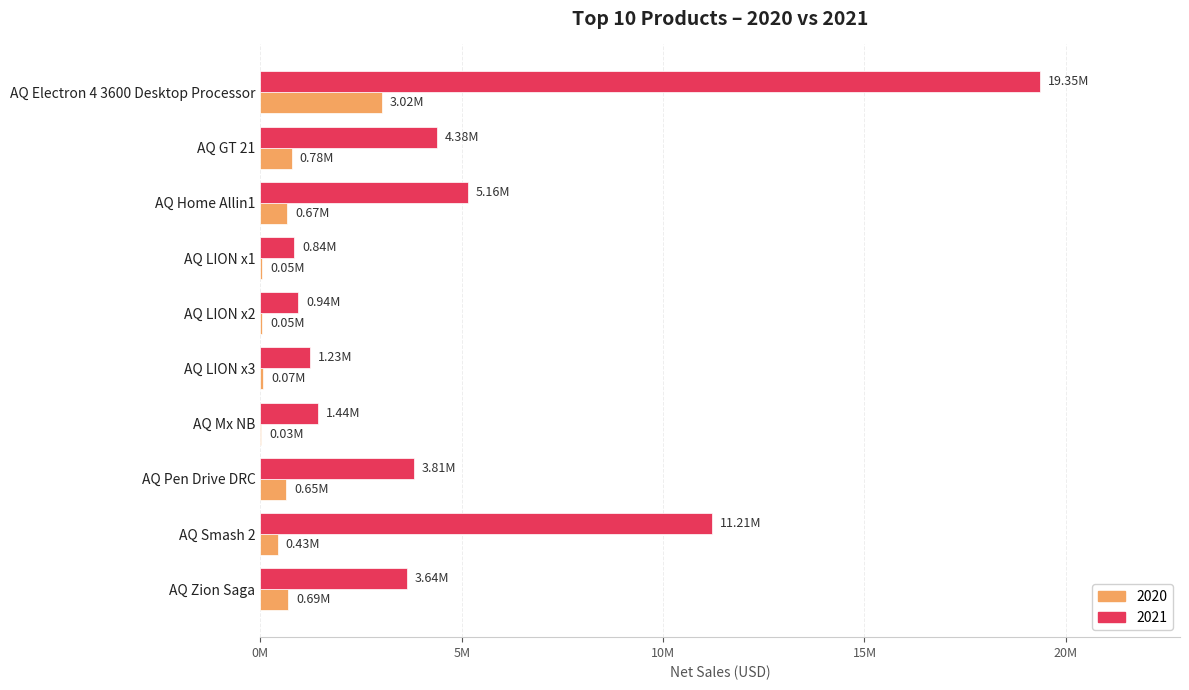

What is the spread (max minus min) of values at AQ Mx NB?

1412125.7